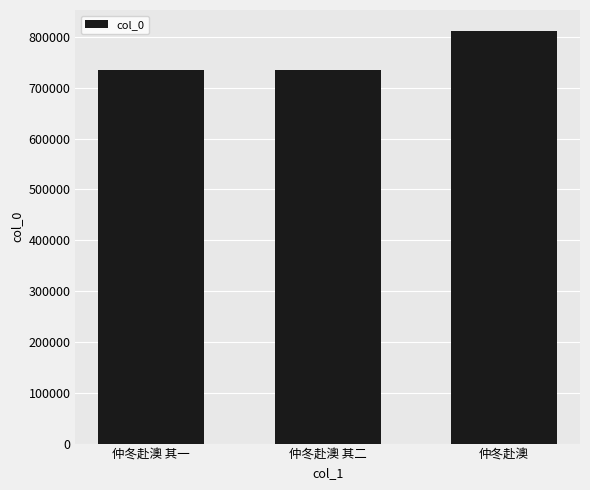

What value does the data have at 仲冬赴澳 其二?

734025